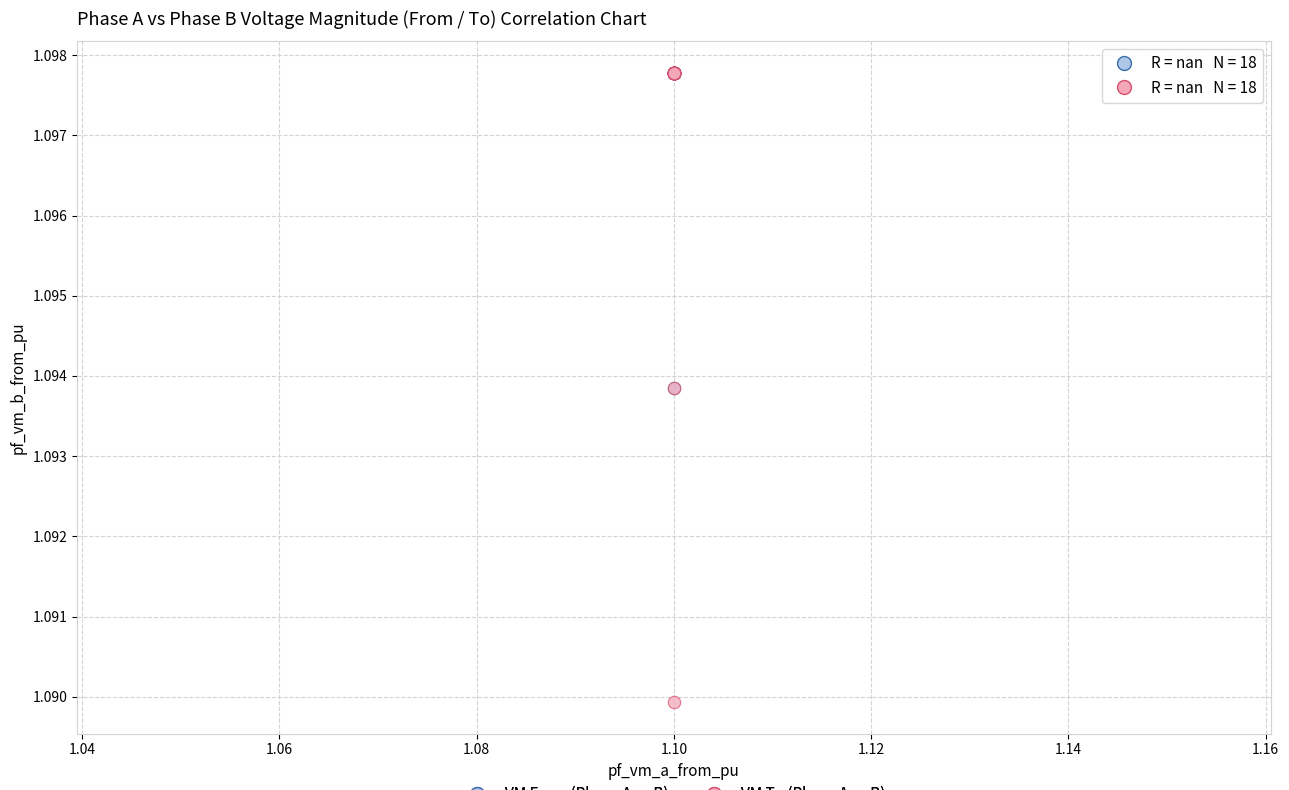

What are all the series names shown in the legend?

VM From (Phase A vs B), VM To (Phase A vs B)